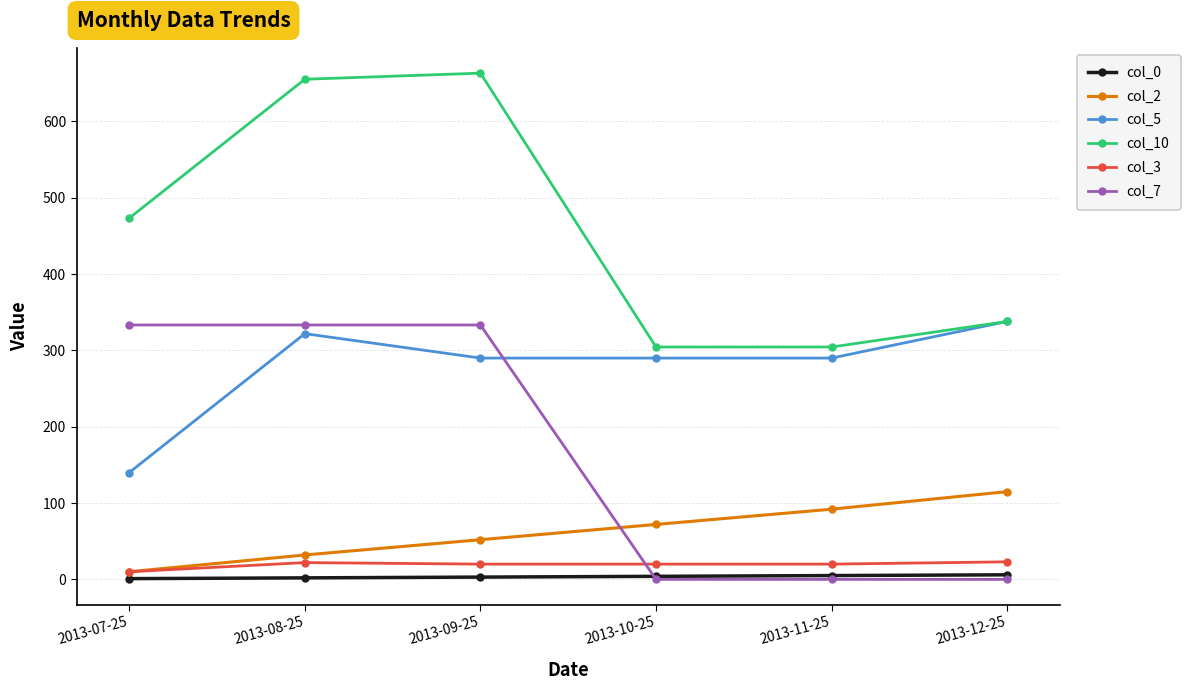

Rank the categories by col_2 value from highest to lowest.

2013-12-25, 2013-11-25, 2013-10-25, 2013-09-25, 2013-08-25, 2013-07-25